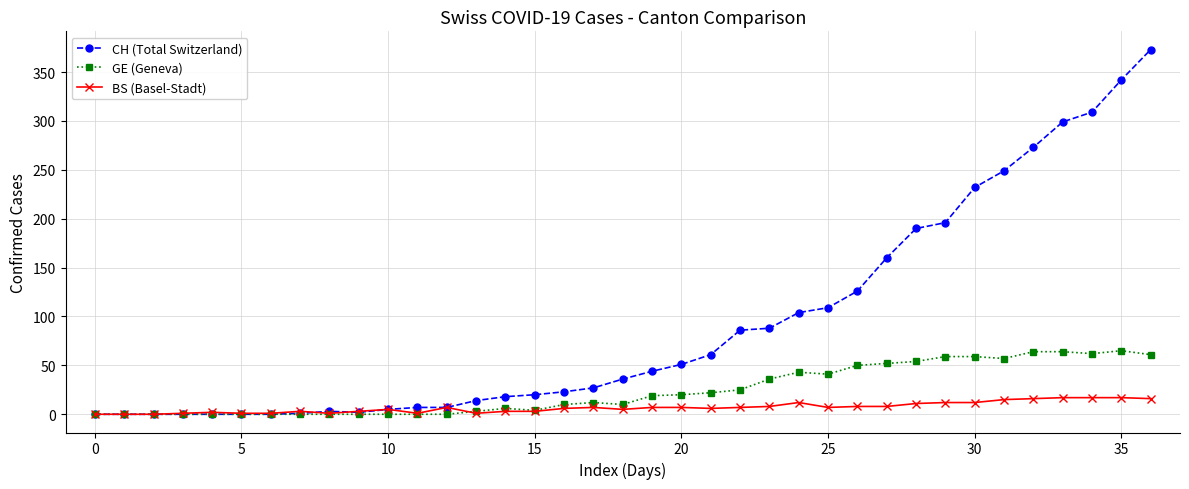

How many series are shown in this chart?

3